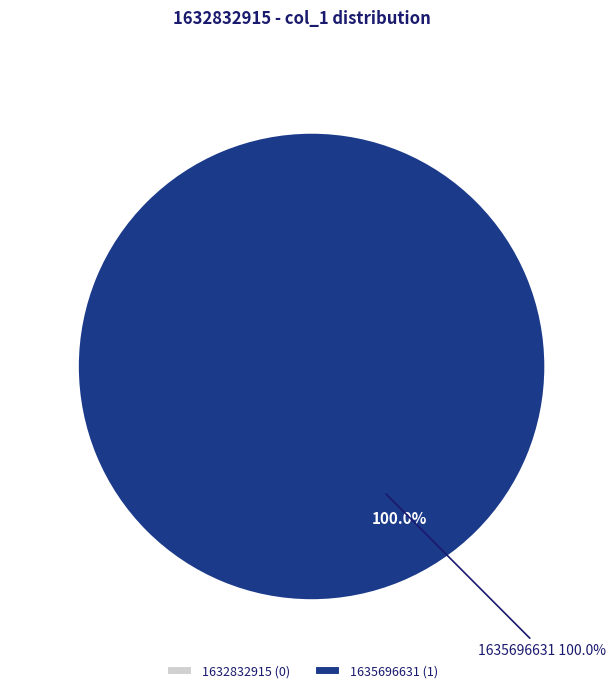

Which slice represents more than half of the pie?

1635696631